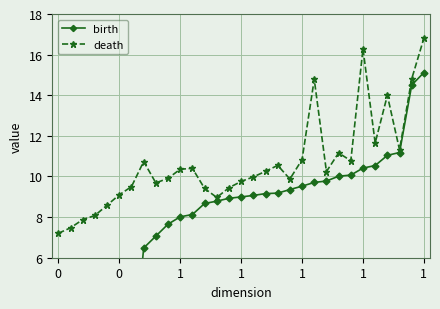

What is the difference between the birth values at 0 and 18?

9.2